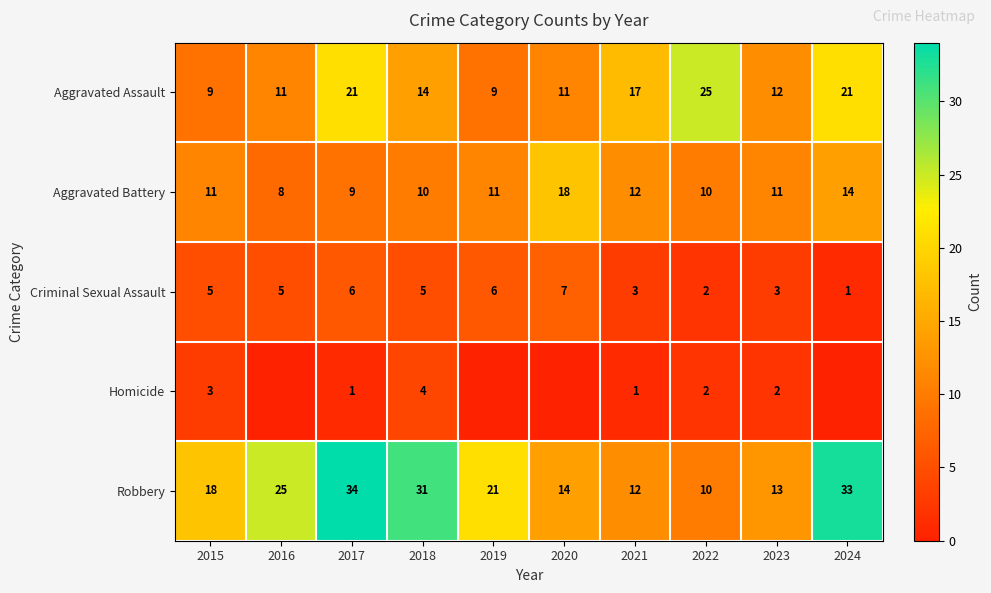

What is the average value of the Robbery series?

21